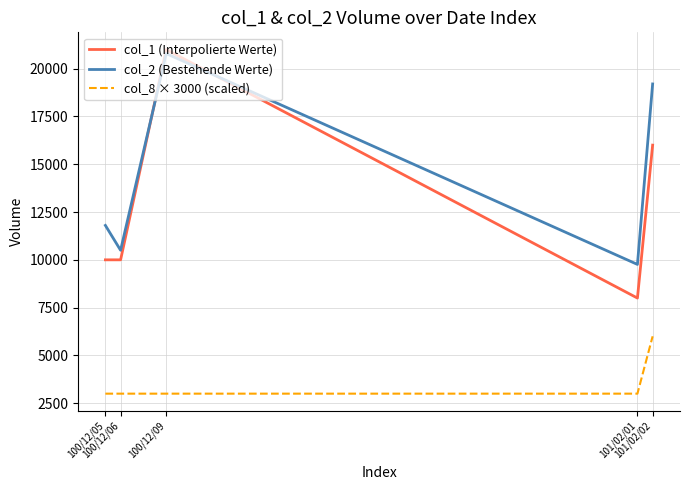

Is this an area chart (filled region under the line)?

No